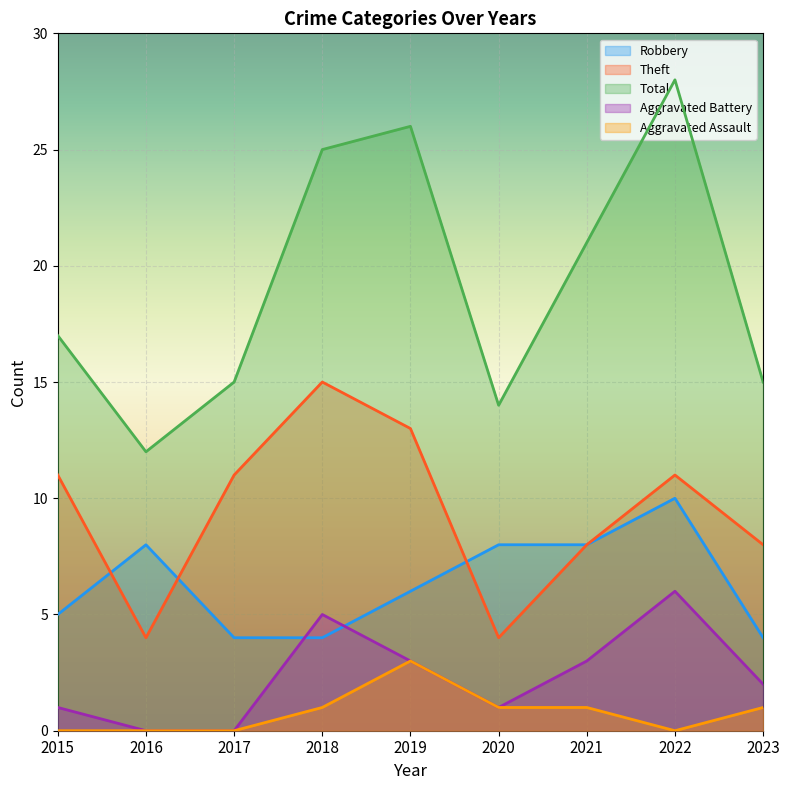

What is the total value across all series at 2022?

55